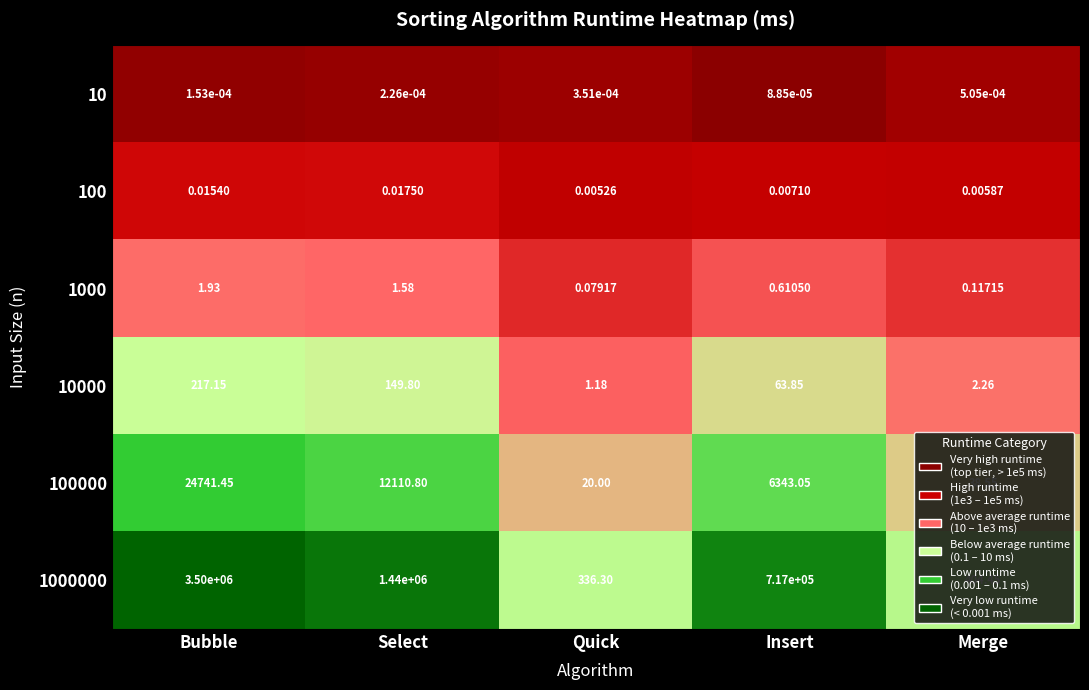

At which label does 10000 reach its peak?

Bubble